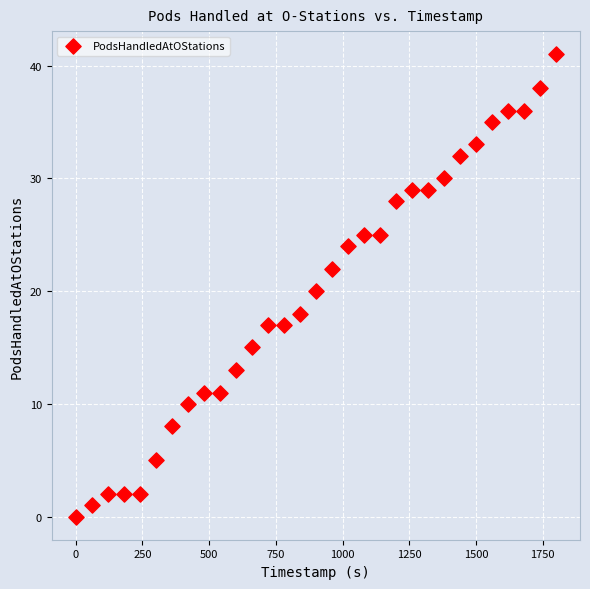

What is the range of Y values (max minus min)?

41